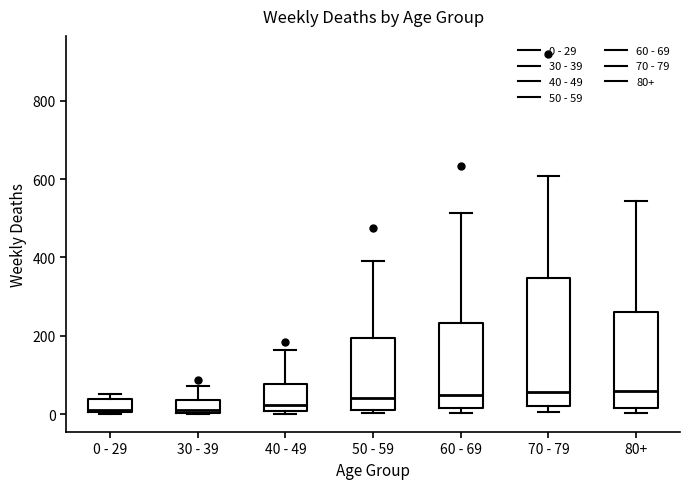

Reading left to right, read every box against the y-axis: the position of its median line, the range the box covers, and the ends of its whiskers. The values are not printed on the chart, so give them approximately, as read against the axis.

0 - 29: median 20, box 0 to 40, whiskers 0 to 60
30 - 39: median 20, box 0 to 40, whiskers 0 to 80
40 - 49: median 20, box 0 to 80, whiskers 0 (just below the box's lower edge) to 160
50 - 59: median 40, box 20 to 200, whiskers 0 to 400
60 - 69: median 40, box 20 to 240, whiskers 0 to 520
70 - 79: median 60, box 20 to 340, whiskers 0 to 600
80+: median 60, box 20 to 260, whiskers 0 to 540